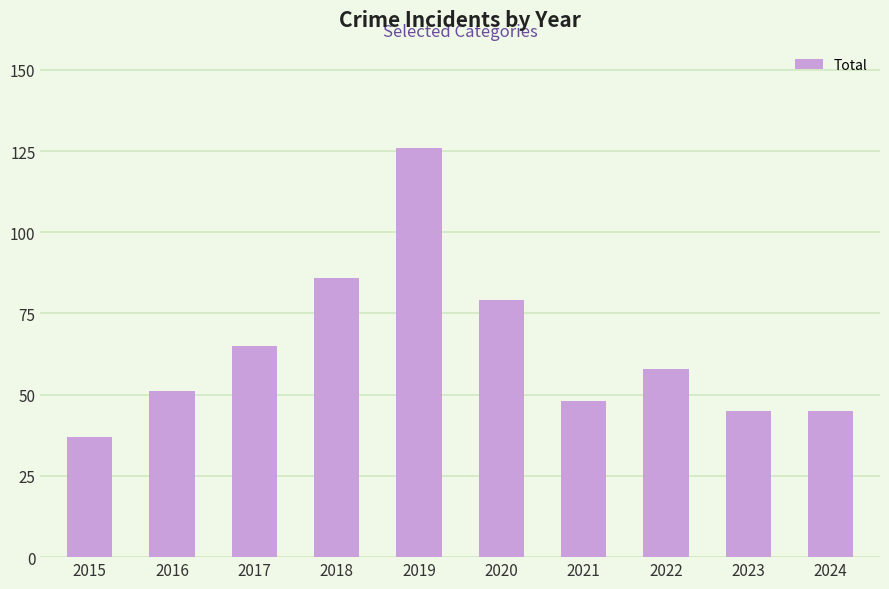

What is the value of the 5th bar from the left?

126